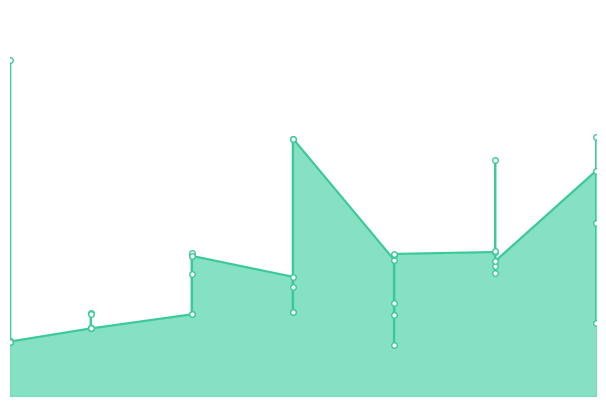

What is the value of the 34th point from the left?

296